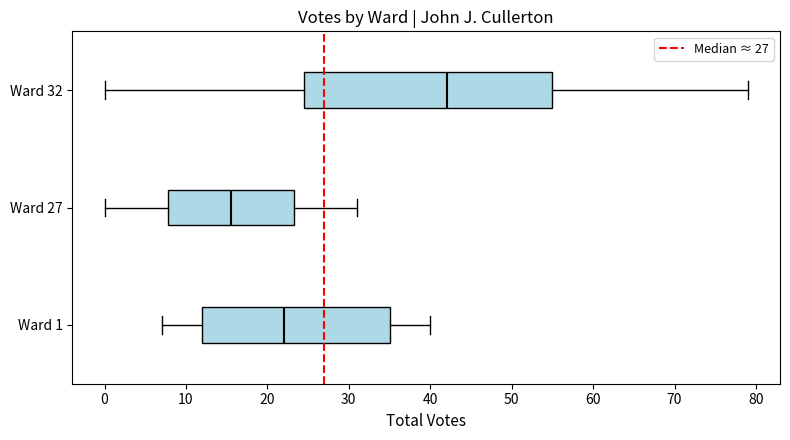

Reading bottom to top, transcribe this box plot: for each box, give where its median line is, the range the box spans, and where its two whiskers end, as read against the x-axis. The values are not printed on the chart, so give them approximately, as read against the axis.

Ward 1: median 22, box 12 to 35, whiskers 7 to 40
Ward 27: median 16, box 8 to 23, whiskers 0 to 31
Ward 32: median 42, box 25 to 55, whiskers 0 to 79